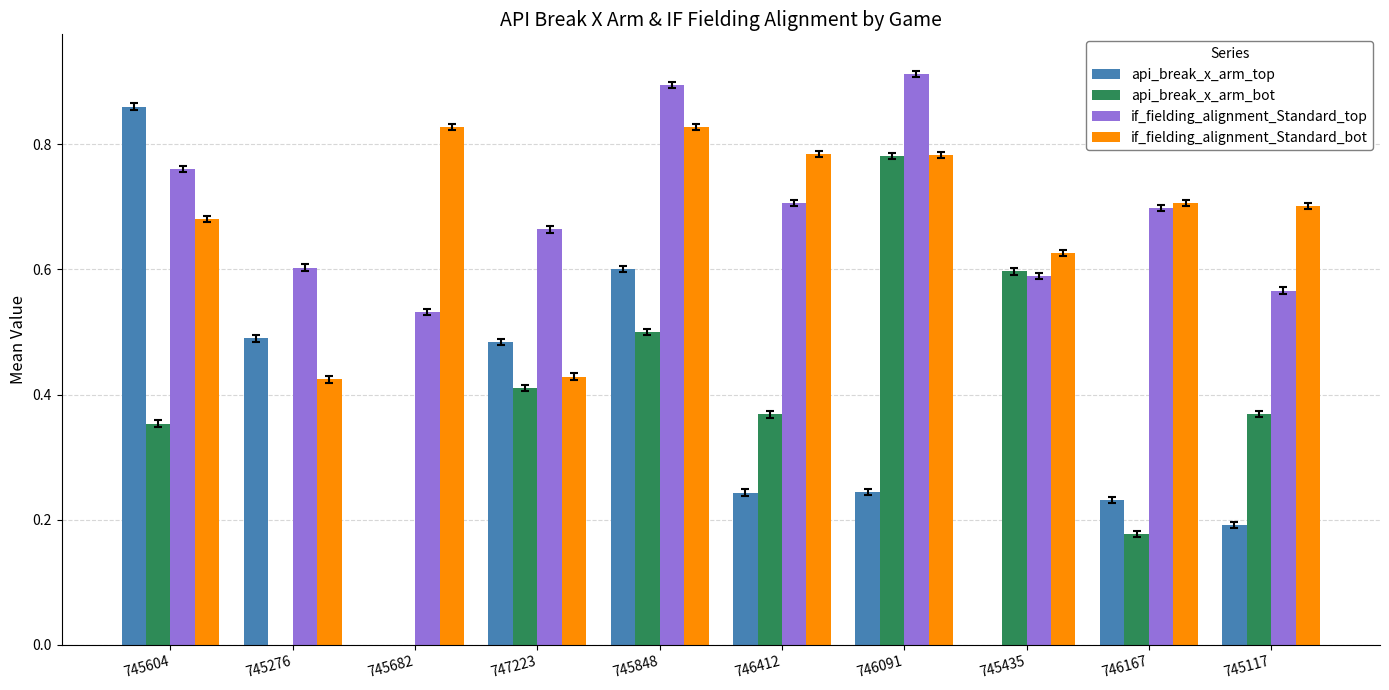

What is the difference between the highest and lowest values at 746412?

0.5